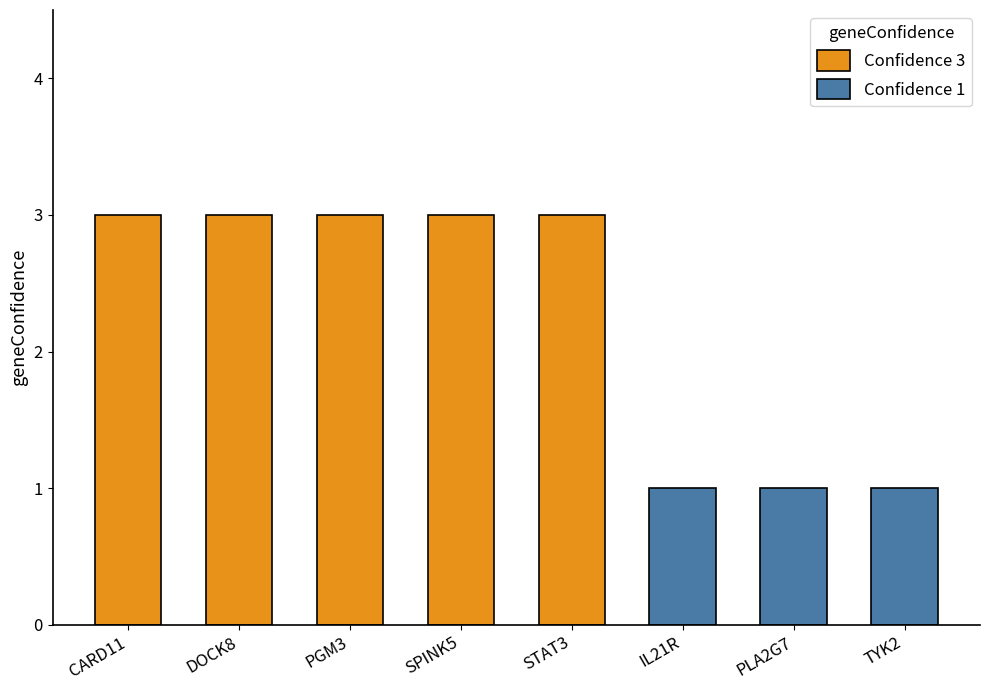

Does the chart contain stacked bars?

No